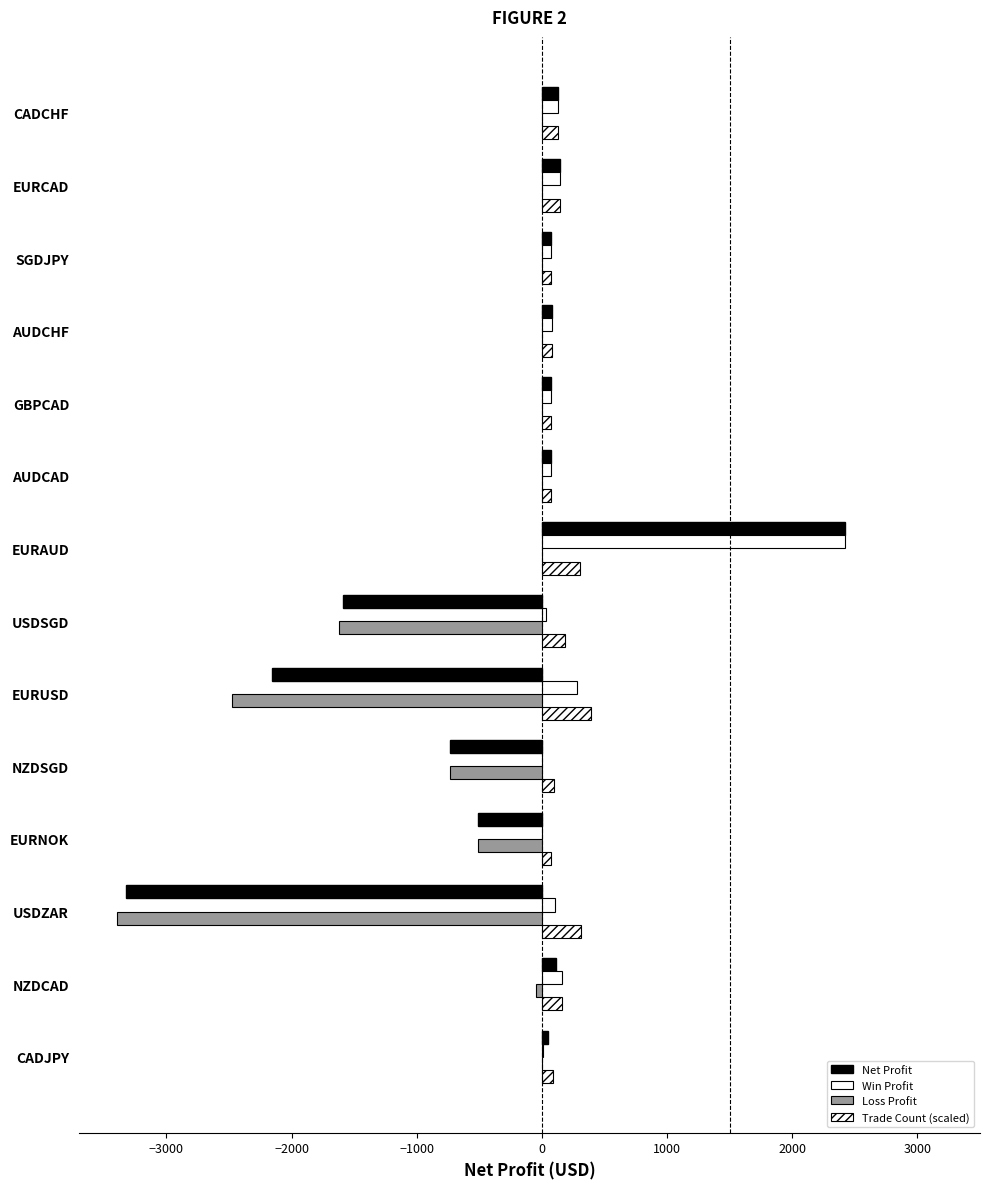

What is the difference between the maximum and minimum values in the Net Profit series?

5745.4